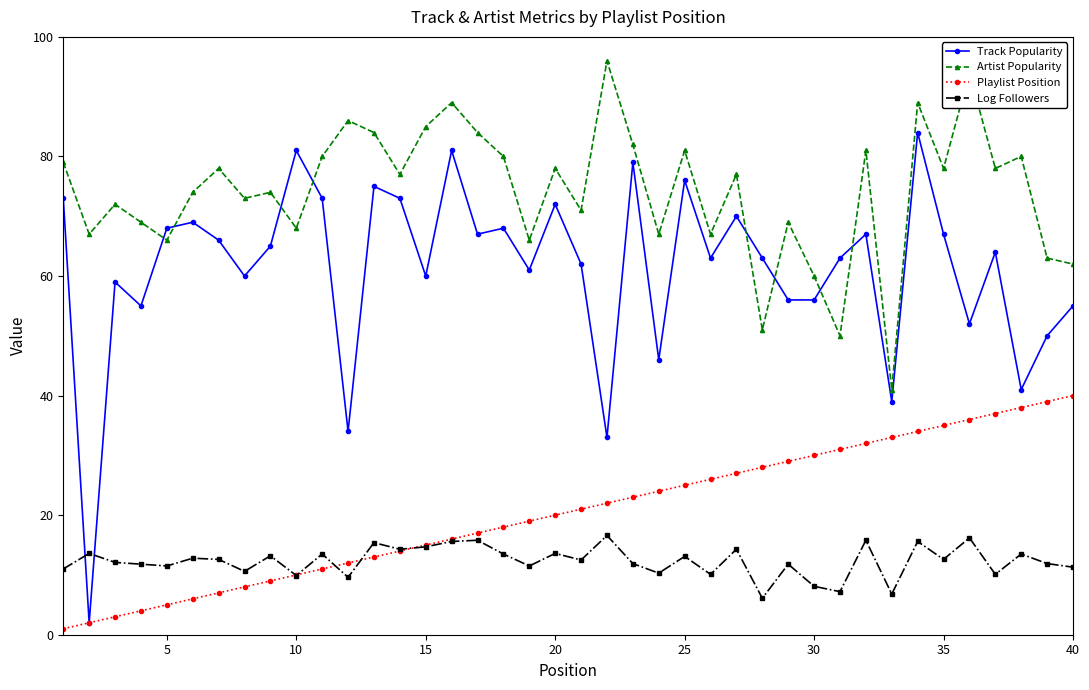

Rank the series by their maximum value, from highest to lowest.

Artist Popularity, Track Popularity, Playlist Position, Log Followers